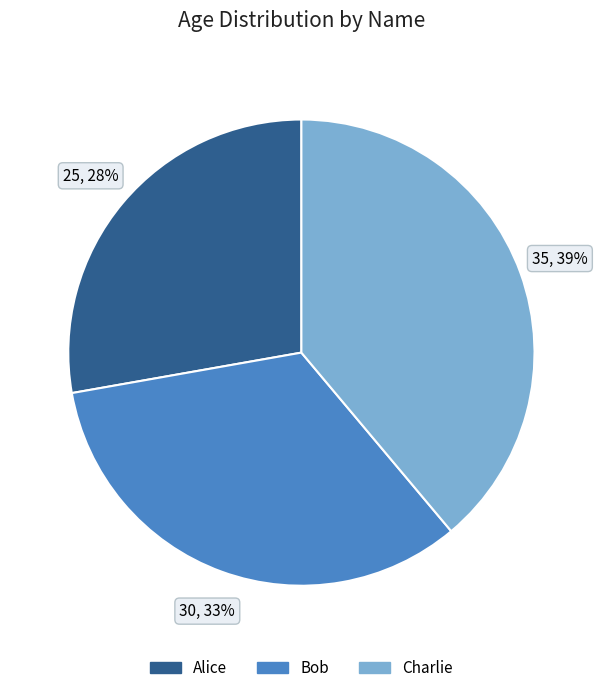

Which has a higher value, Charlie or Alice?

Charlie